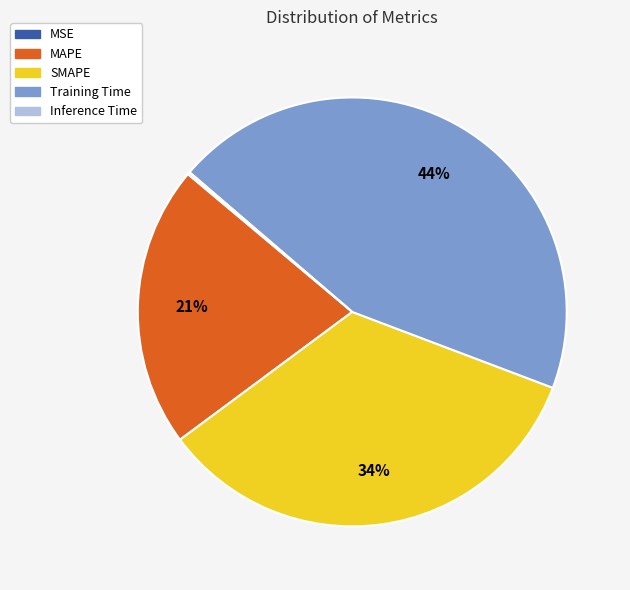

Approximately how many times larger is the value at MAPE compared to SMAPE?

0.6